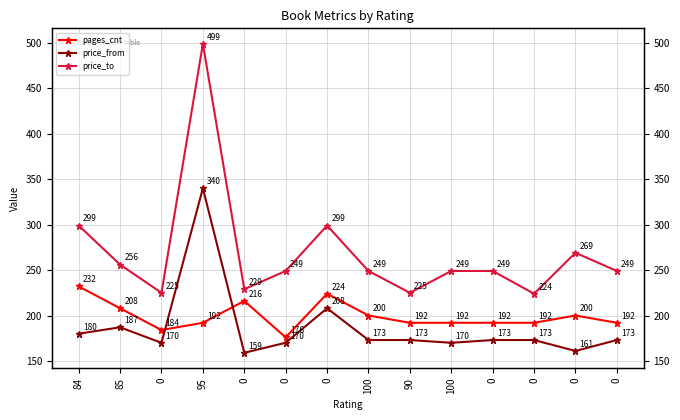

Where do pages_cnt and price_from first cross each other?

0 and 95